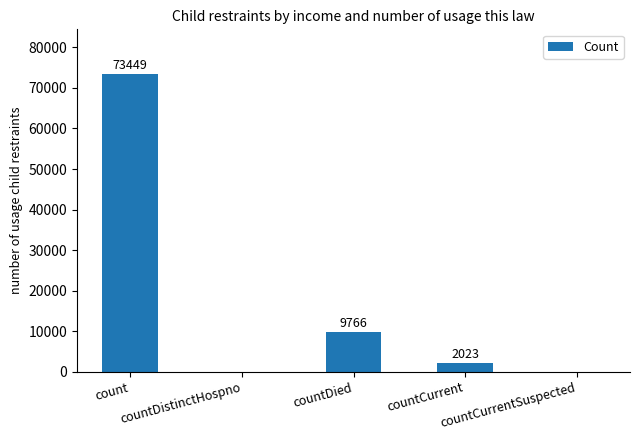

What is the sum of all values?

85238